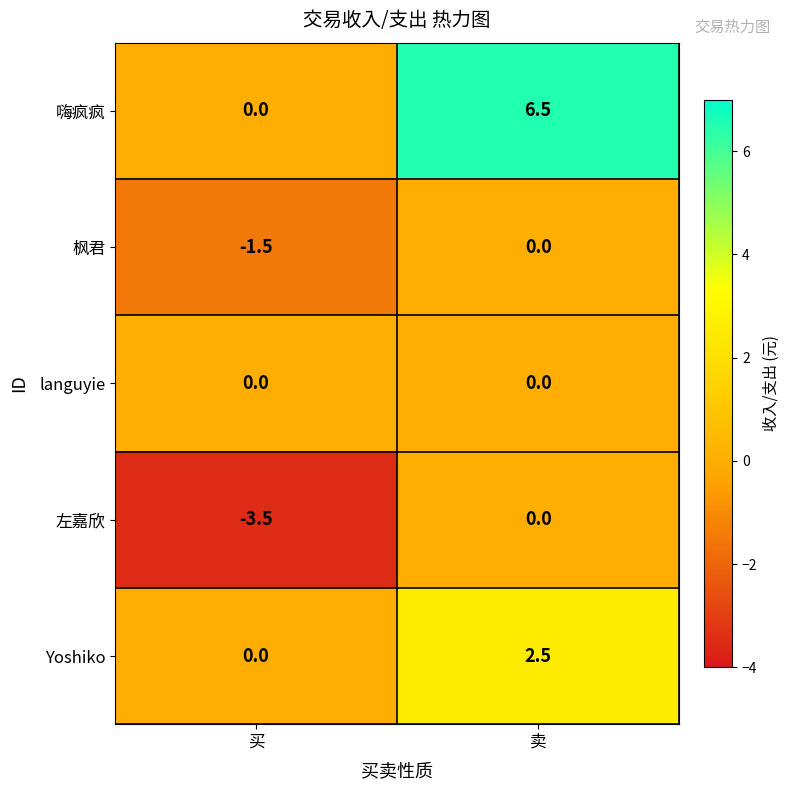

List the series in order of their overall mean, lowest first.

左嘉欣, 枫君, languyie, Yoshiko, 嗨疯疯